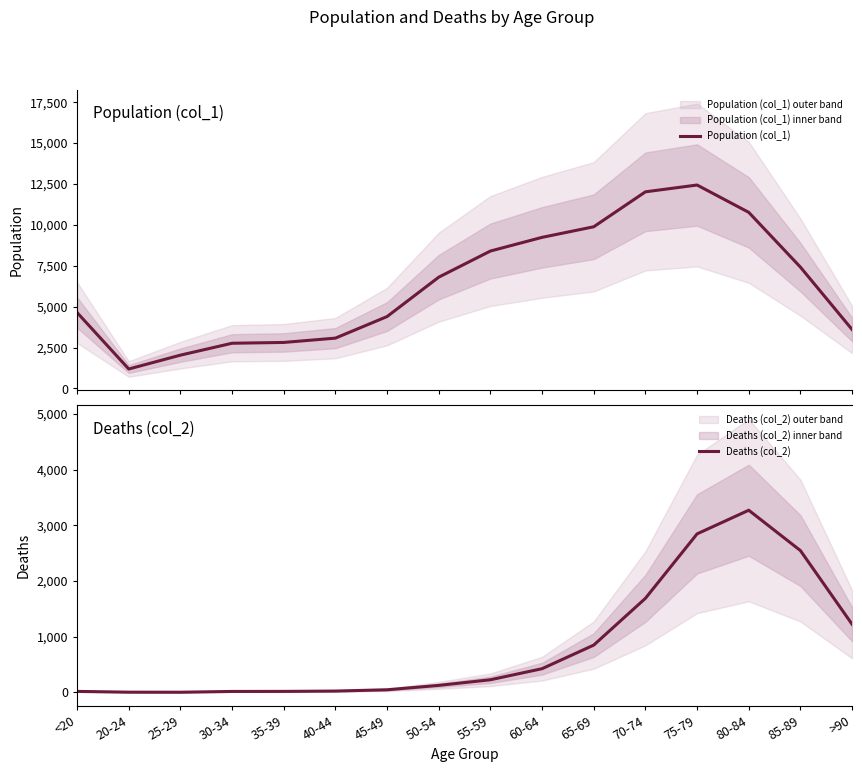

At which category is the sum across all series the highest?

75-79